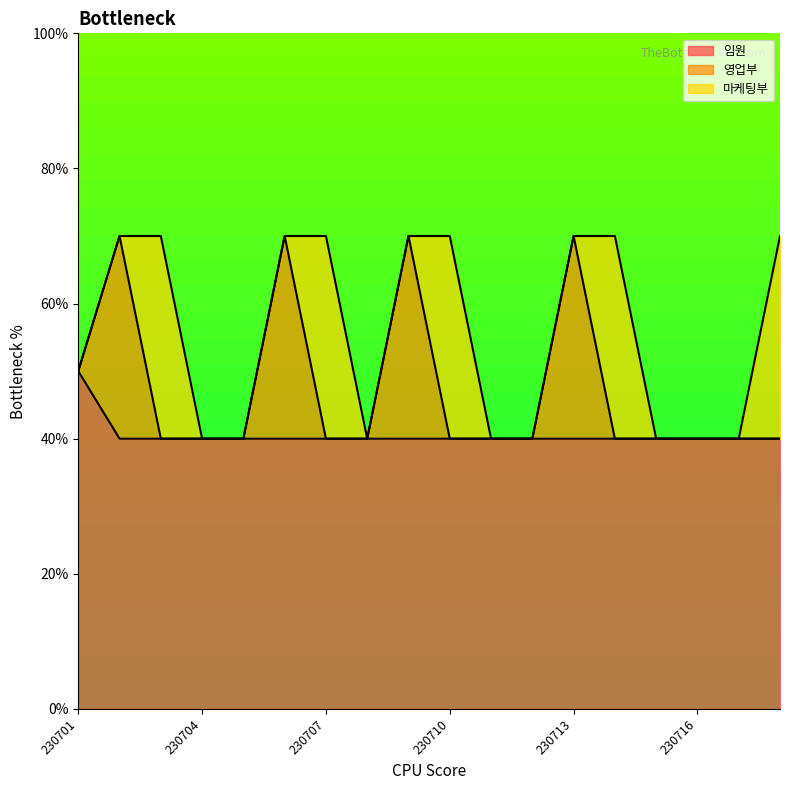

What are all the series names shown in the legend?

임원, 영업부, 마케팅부